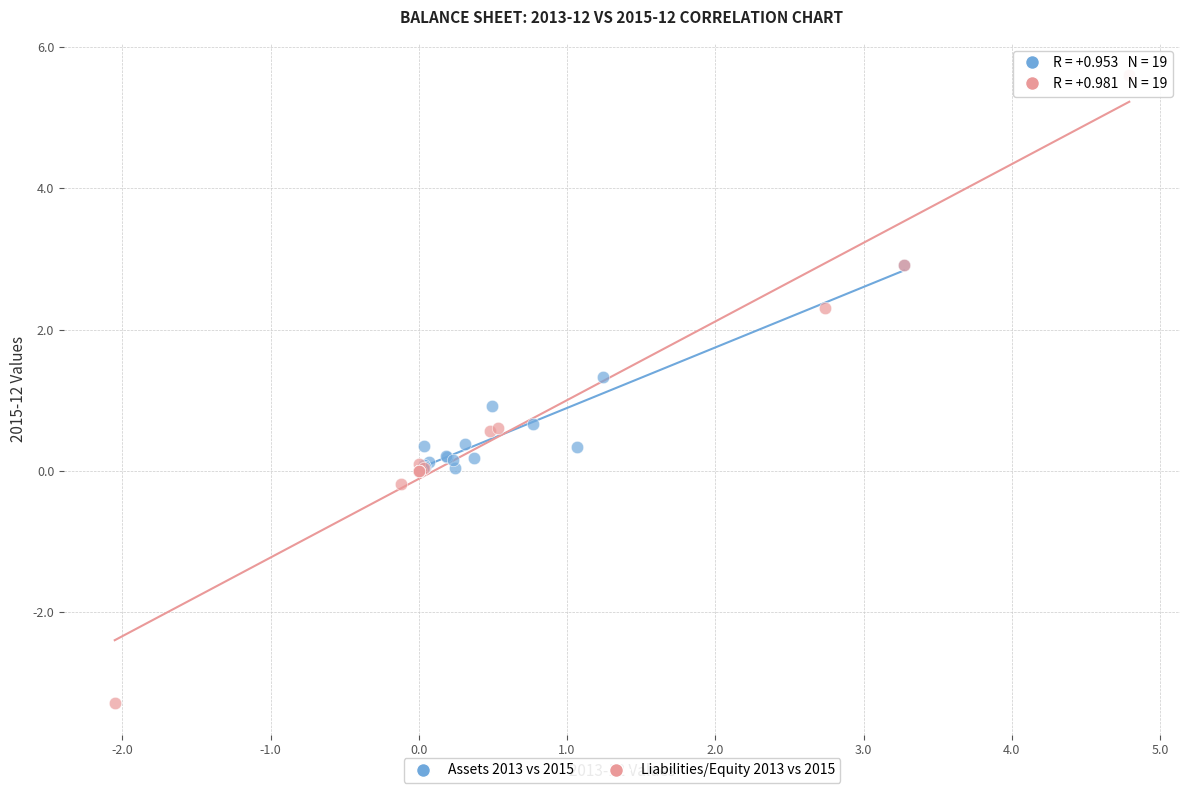

Which series reaches the minimum Y coordinate?

Liabilities/Equity 2013 vs 2015